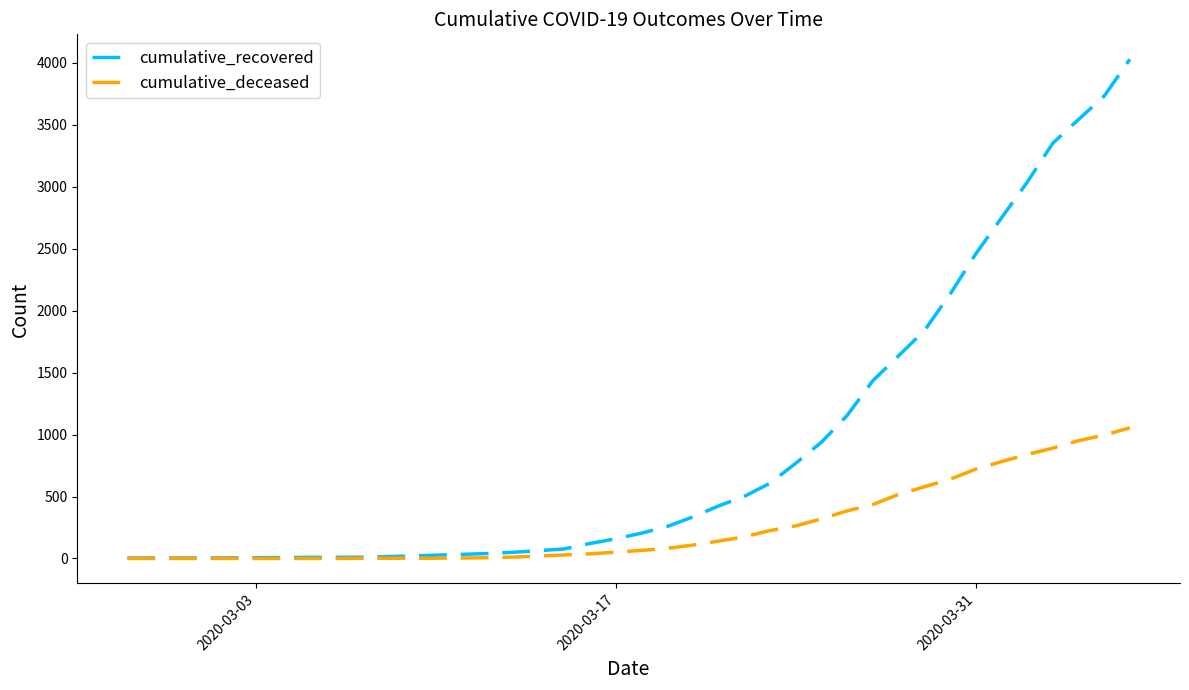

Which series has the largest range (max minus min)?

cumulative_recovered